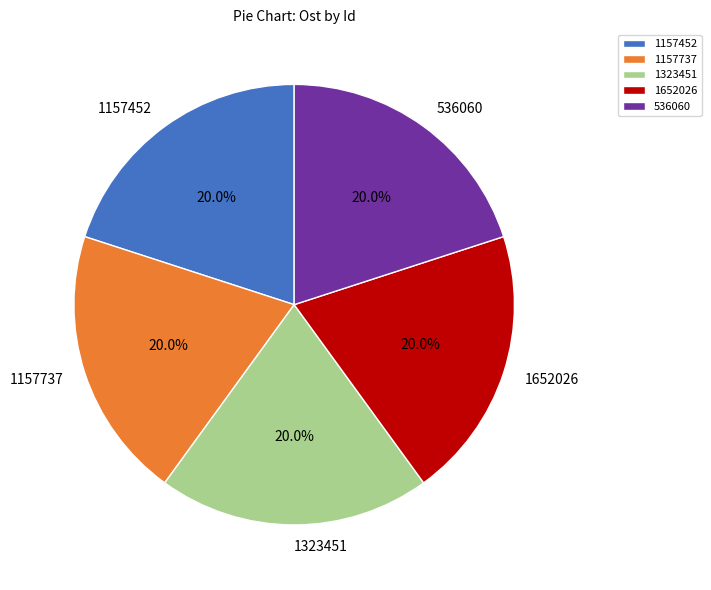

Do 536060 and 1157737 together represent more than half of the pie?

No